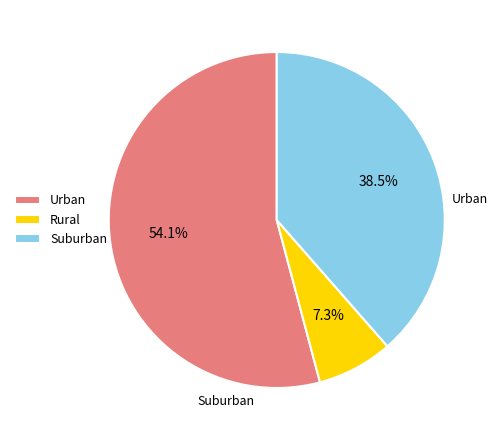

To the nearest percent, what is the average slice percentage?

33%